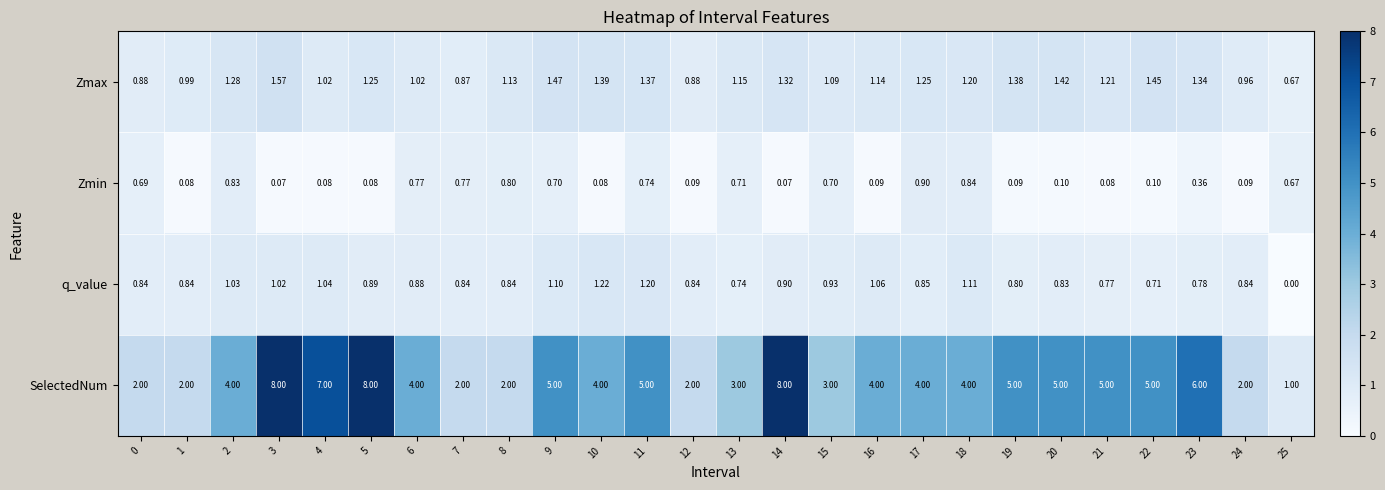

Which series has the largest total across all categories?

SelectedNum